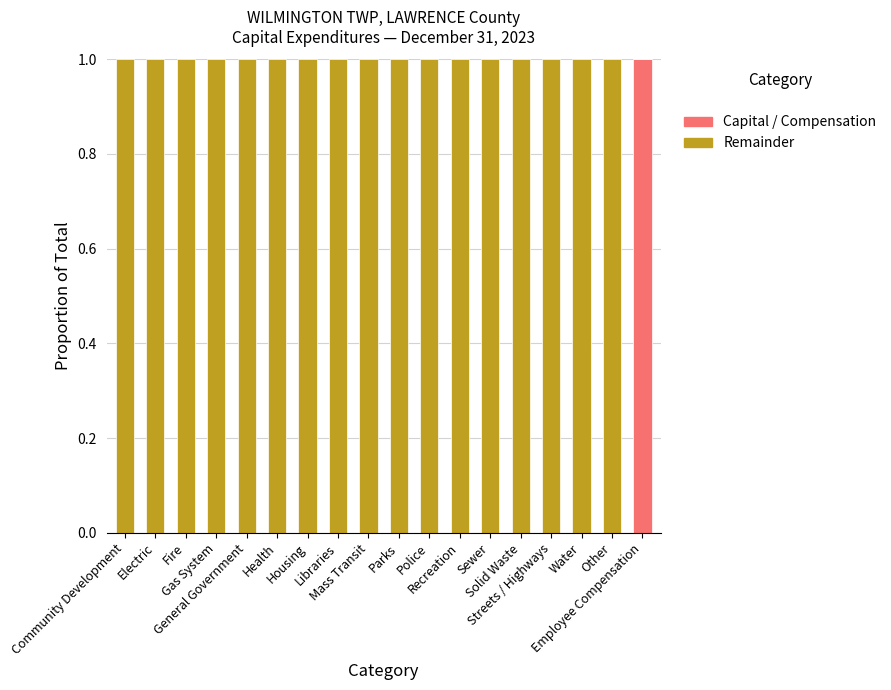

Does the chart contain stacked bars?

Yes